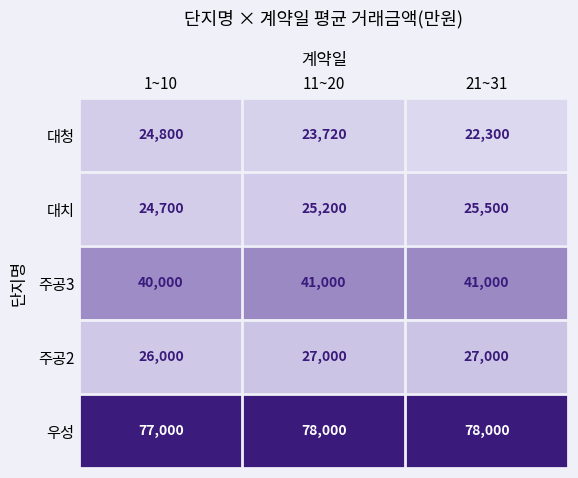

Reading left to right, list all the values displayed in this chart.

대청: 24800	23720	22300
대치: 24700	25200	25500
주공3: 40000	41000	41000
주공2: 26000	27000	27000
우성: 77000	78000	78000